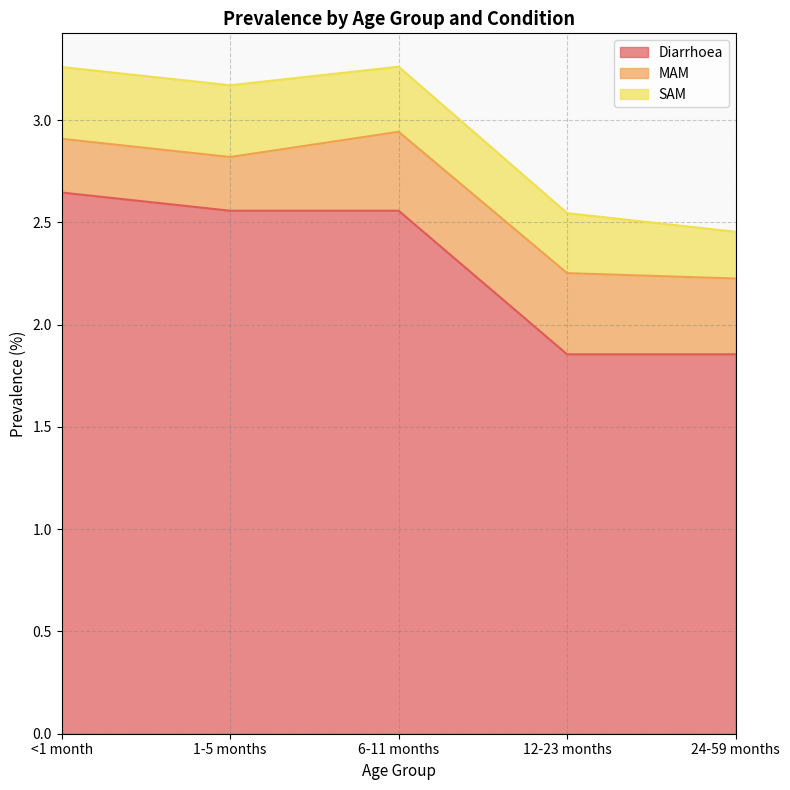

Reading left to right, transcribe all the data shown in this chart.

Diarrhoea: 2.6	2.6	2.6	1.9	1.9
MAM: 0.3	0.3	0.4	0.4	0.4
SAM: 0.4	0.4	0.3	0.3	0.2